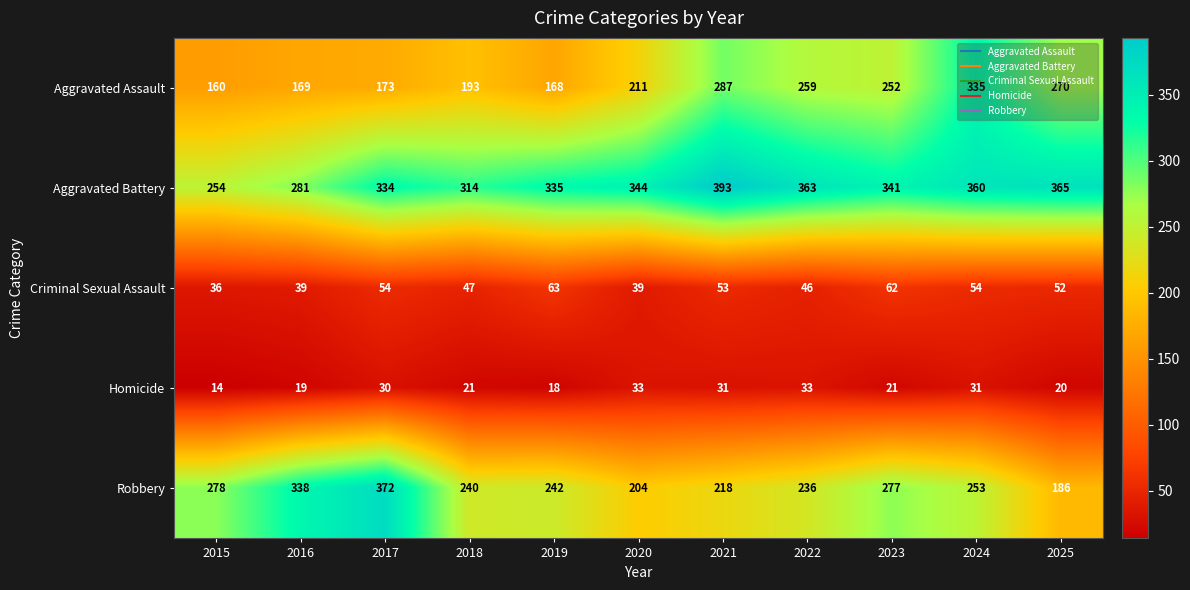

Rank the series by their maximum value, from highest to lowest.

Aggravated Battery, Robbery, Aggravated Assault, Criminal Sexual Assault, Homicide